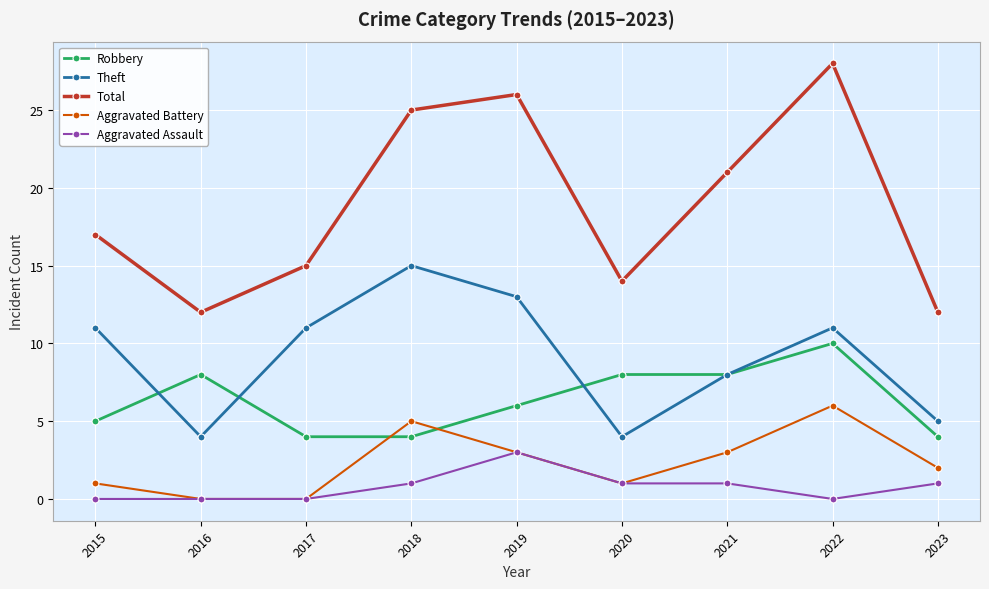

Which series has the largest total across all categories?

Total